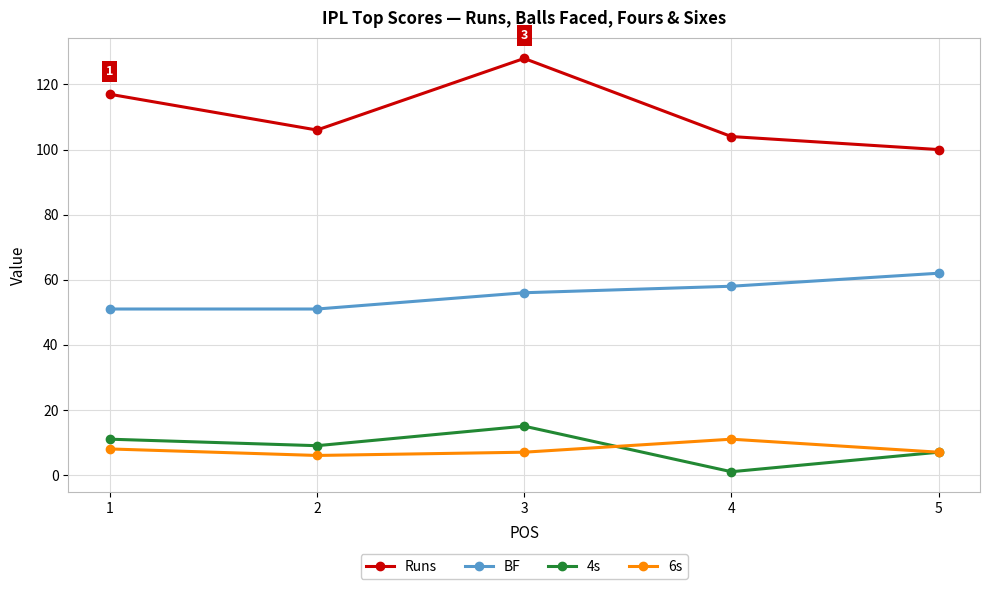

The value of BF at 2 is 12. True or false?

False